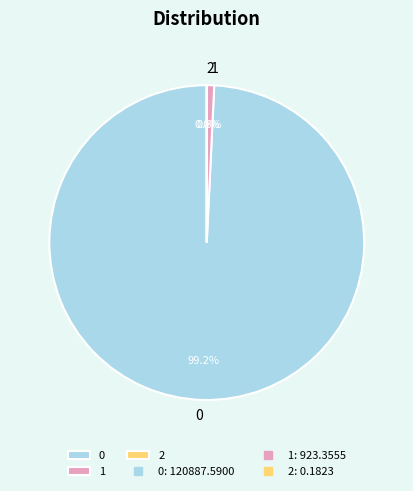

Is 1 the majority of the pie?

No